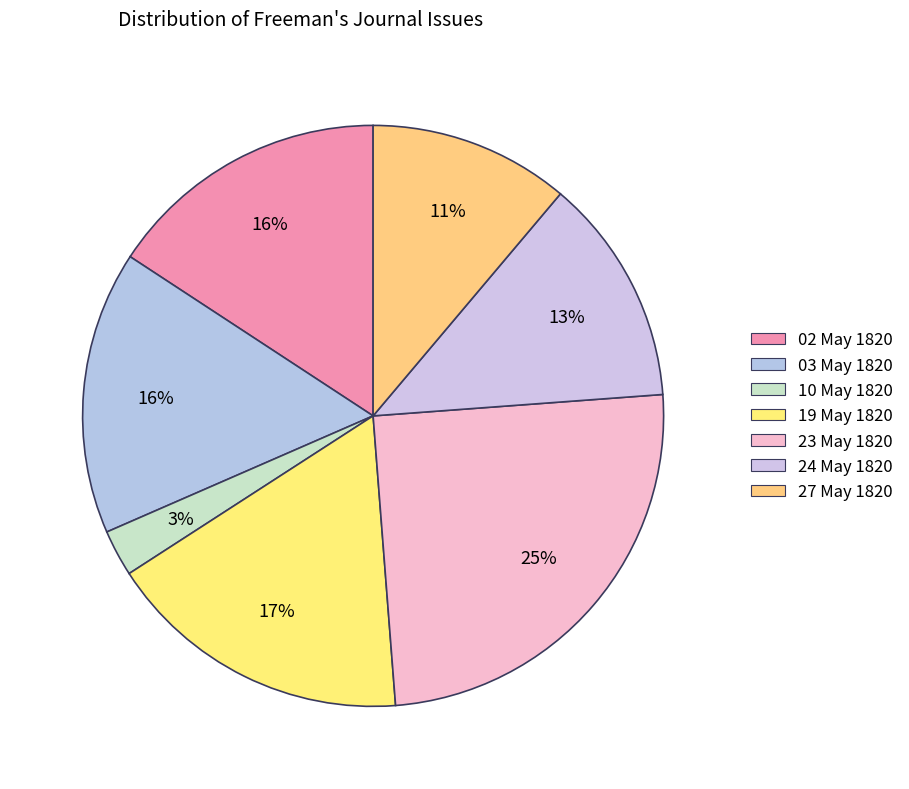

How many slices are in this pie chart?

7